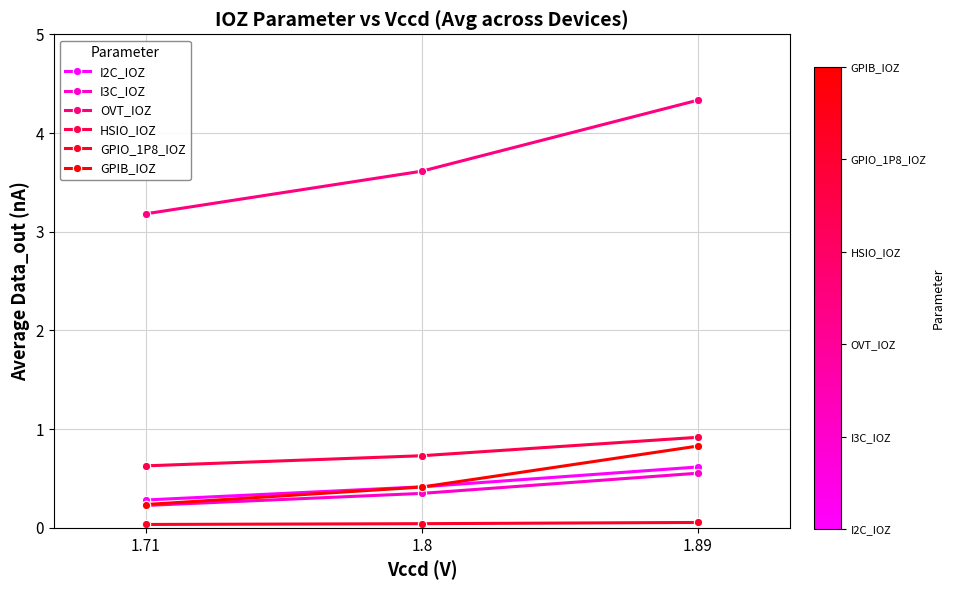

Reading left to right, transcribe all the data shown in this chart.

I2C_IOZ: 0.3	0.4	0.6
I3C_IOZ: 0.2	0.3	0.6
OVT_IOZ: 3.2	3.6	4.3
HSIO_IOZ: 0.6	0.7	0.9
GPIO_1P8_IOZ: 0.0	0.0	0.1
GPIB_IOZ: 0.2	0.4	0.8